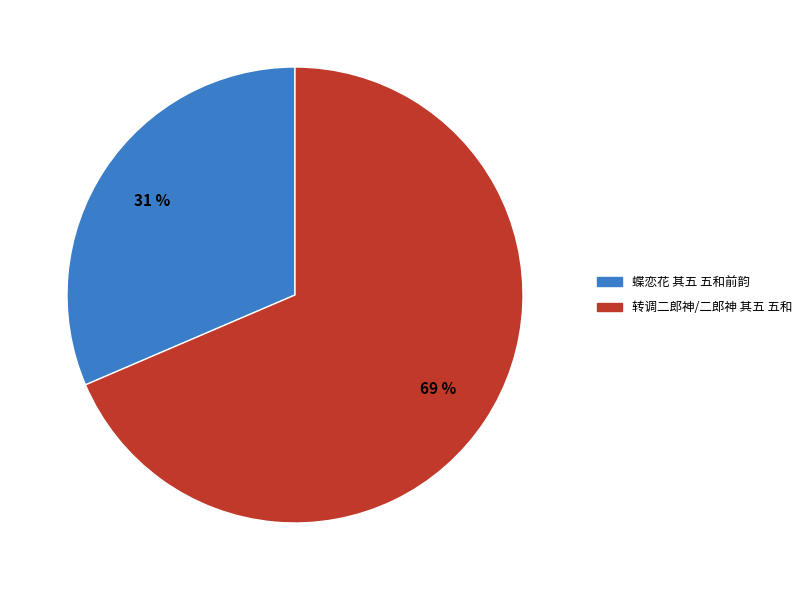

Is it true that 蝶恋花 其五 五和前韵 is 37% of the pie?

False